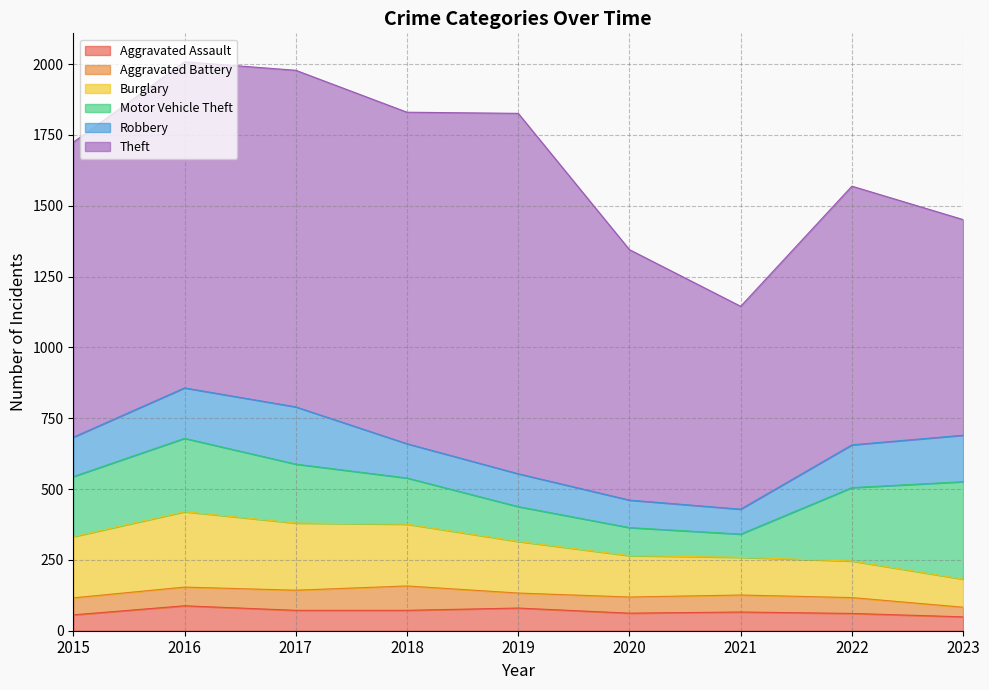

What is the sum of all Theft values?

9096